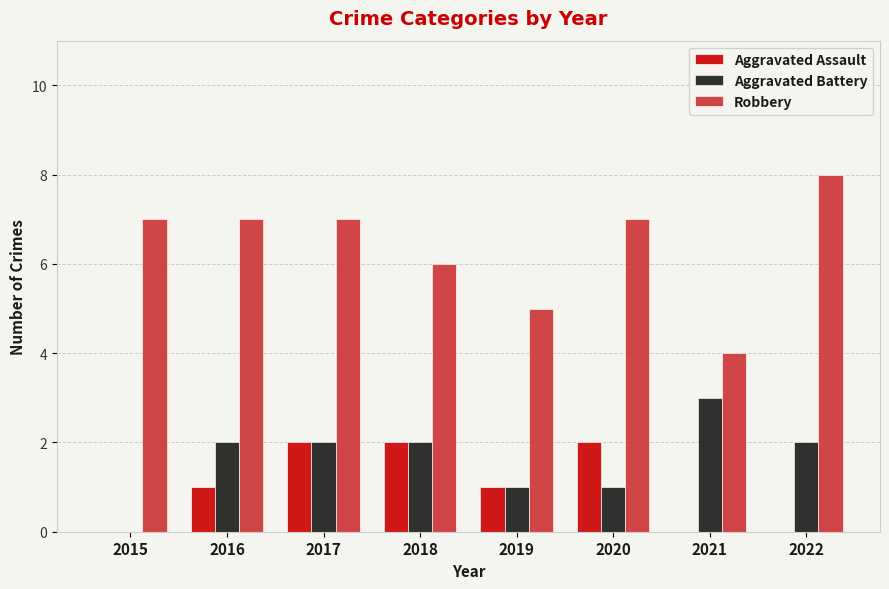

Is it true that Robbery equals 12 at 2022?

False